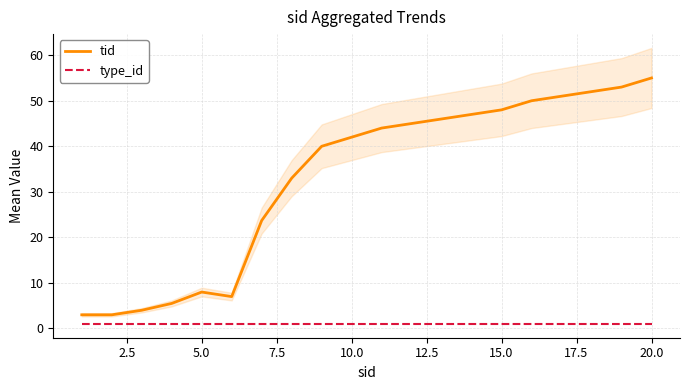

Which series has the largest range (max minus min)?

tid